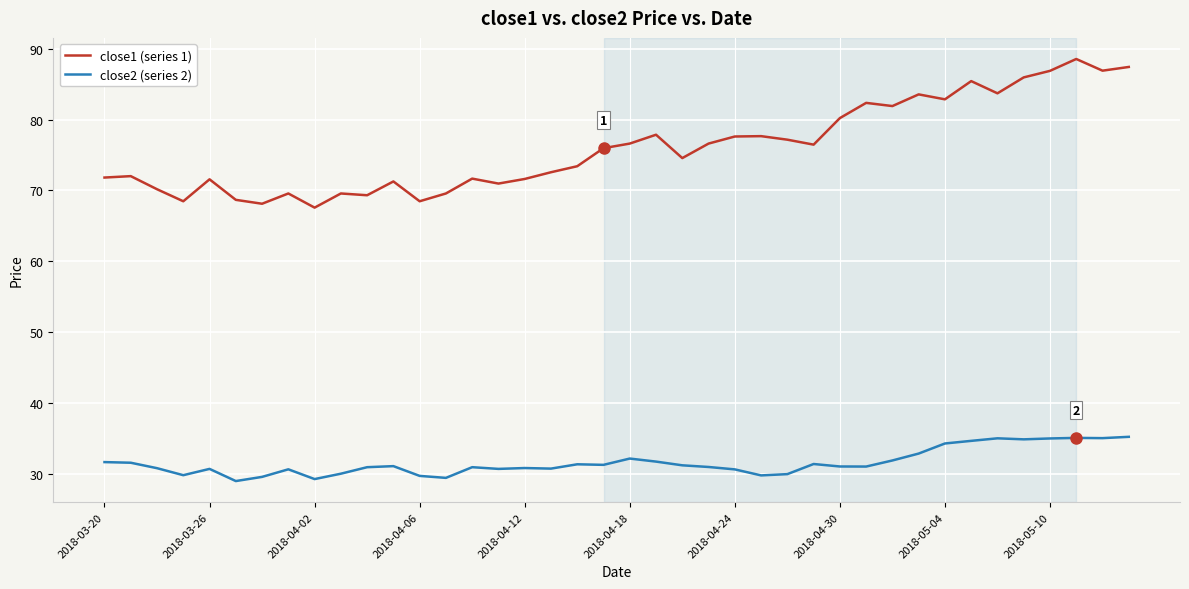

True or false: close2 (series 2) and close1 (series 1) cross at least once.

False